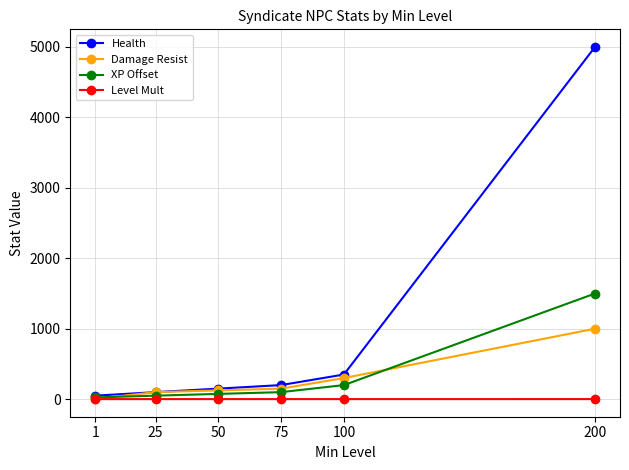

Rank the series by their maximum value, from lowest to highest.

Level Mult, Damage Resist, XP Offset, Health